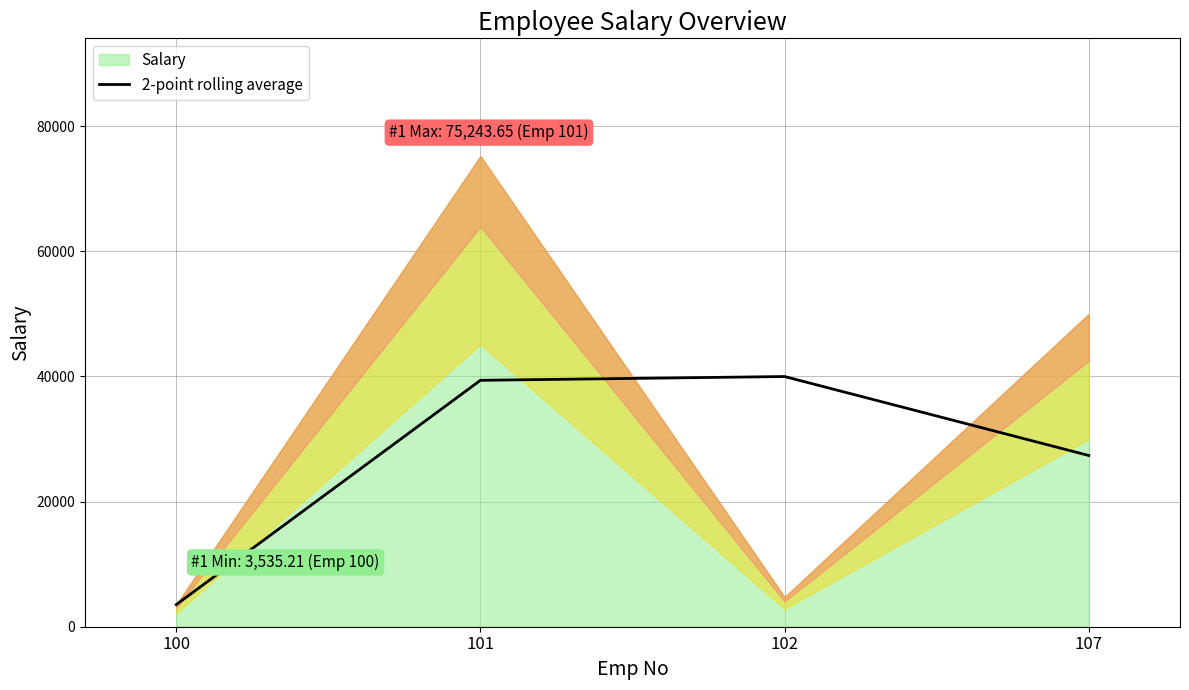

The value at 100 is 2261.3. True or false?

False